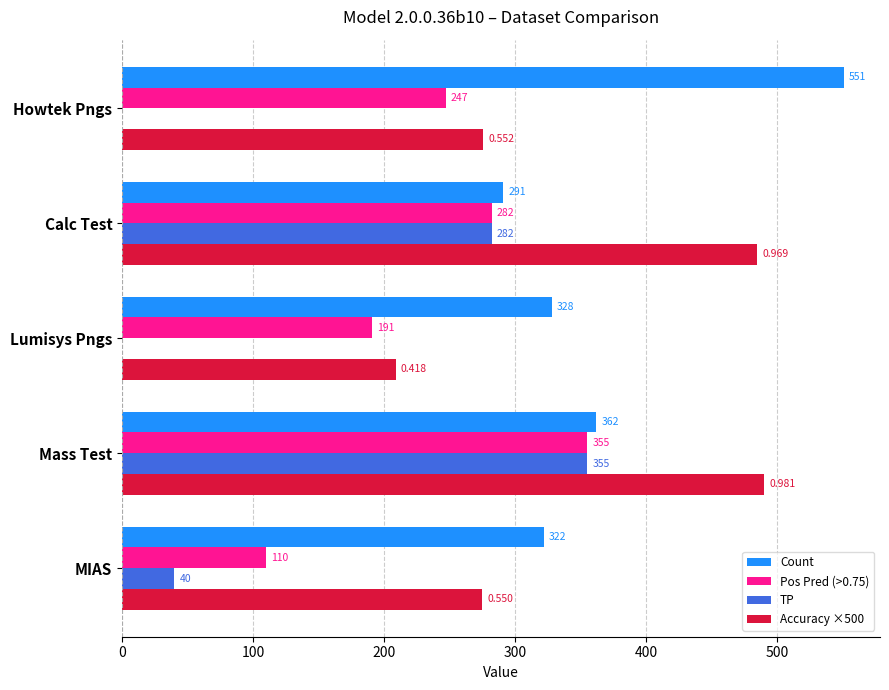

Between Howtek Pngs and Mass Test, which series saw the biggest shift?

TP